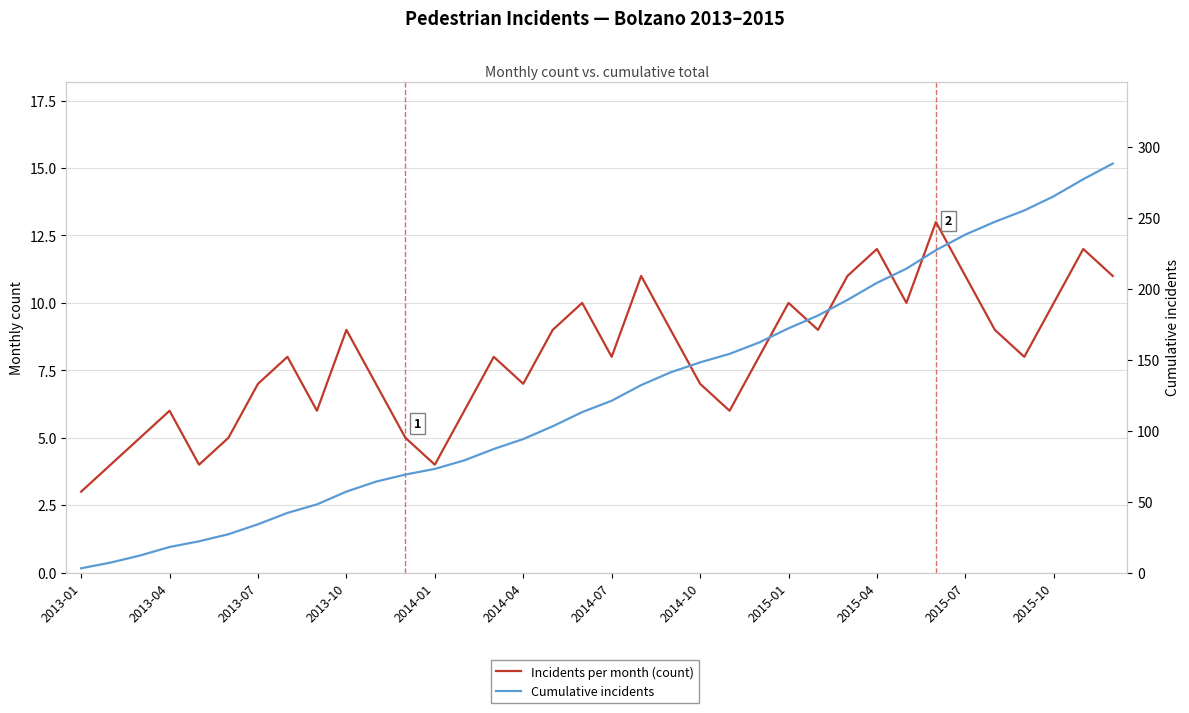

At which label does Cumulative incidents reach its minimum?

2013-01